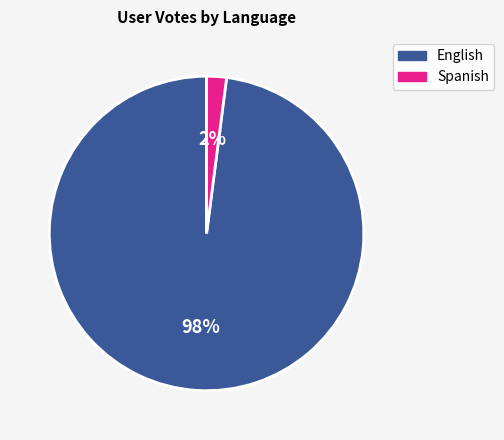

Does any single category account for the majority?

Yes